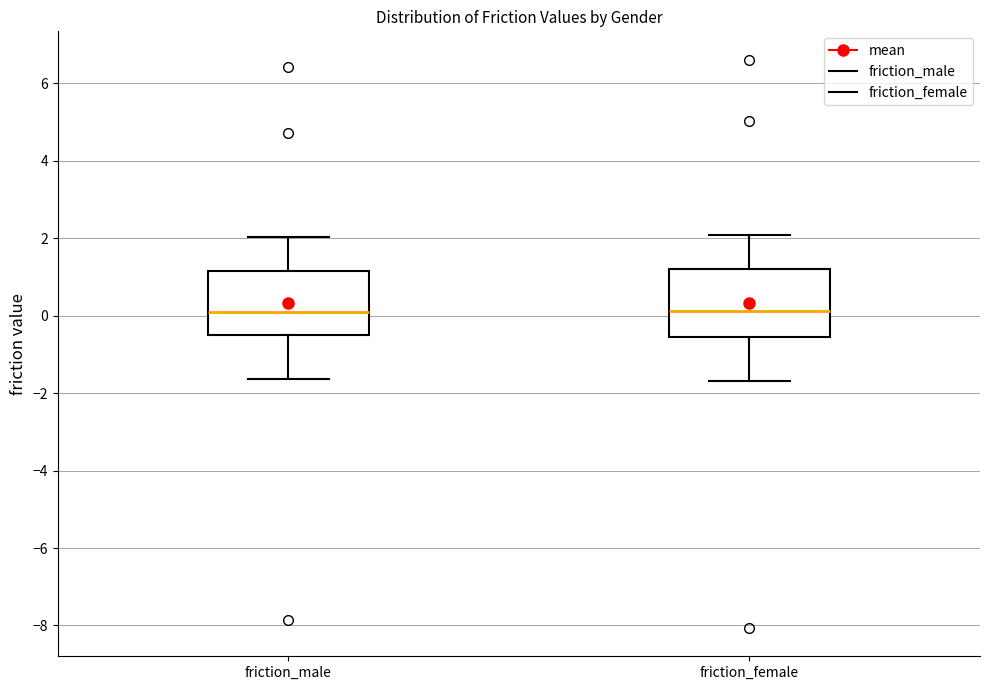

Where does the median line of the box for friction_male sit on the y-axis? The values are not printed on the chart, so give them approximately, as read against the axis.

0.2